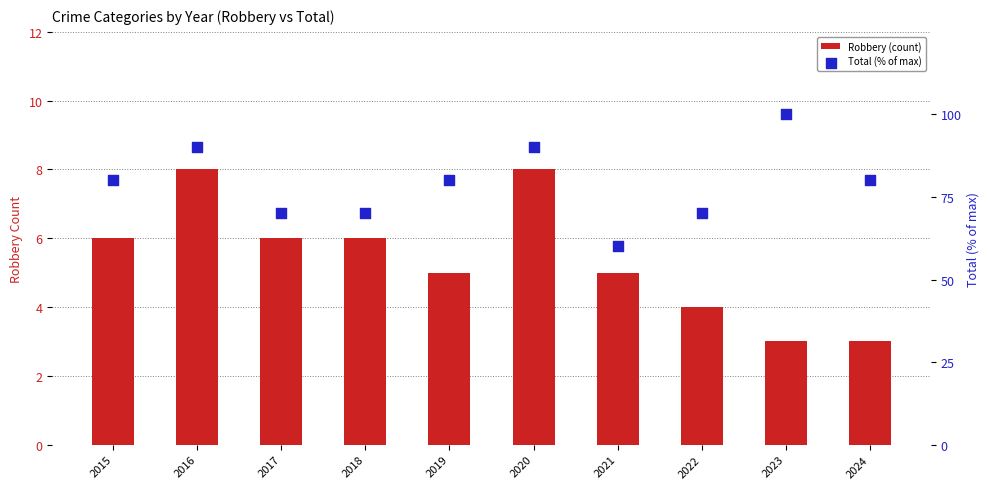

What are all the series names shown in the legend?

Robbery (count), Total (% of max)